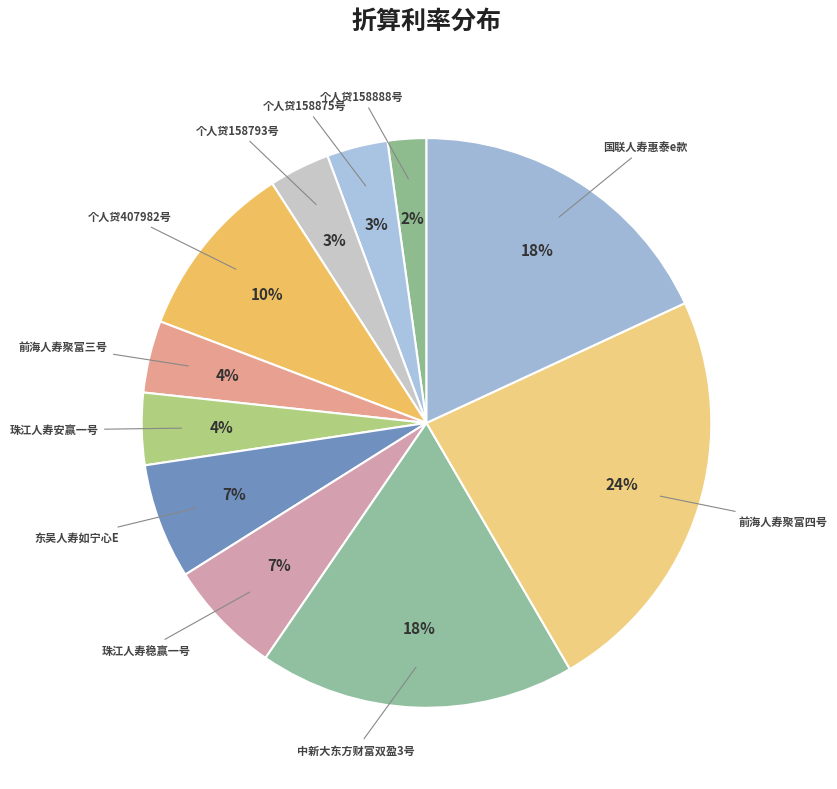

How many slices are in this pie chart?

11